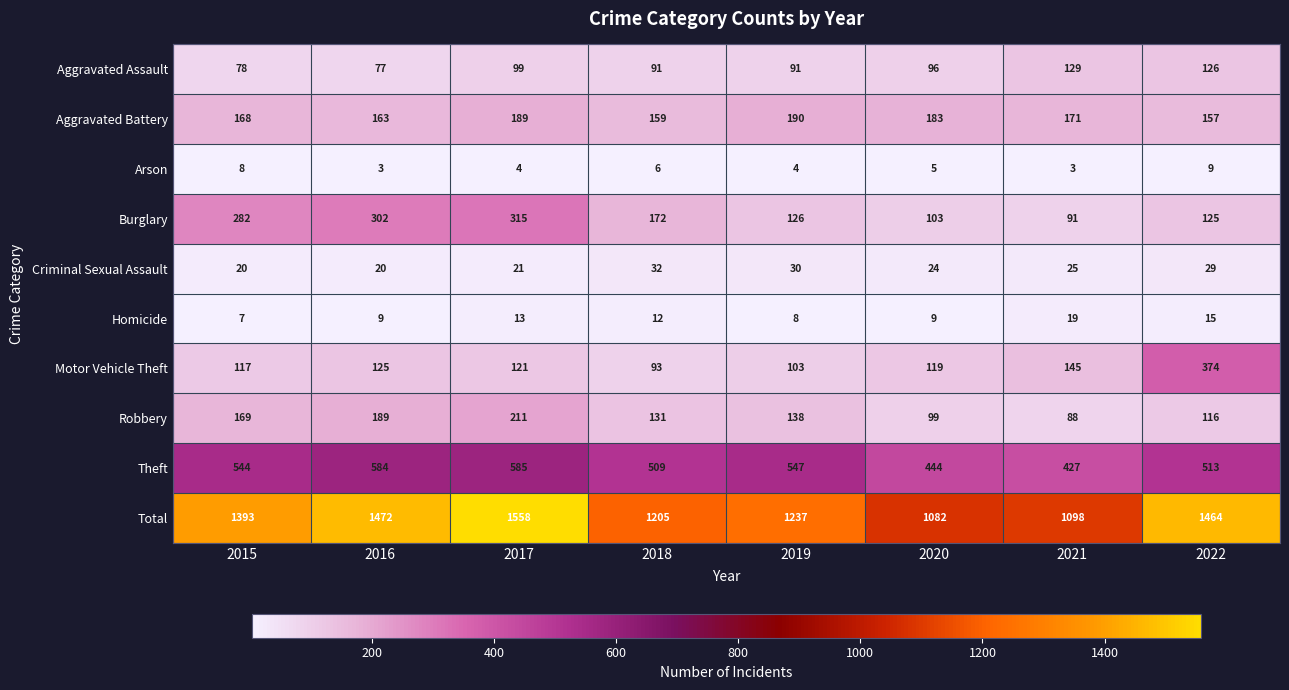

The value of Motor Vehicle Theft at 2022 is 374. True or false?

True